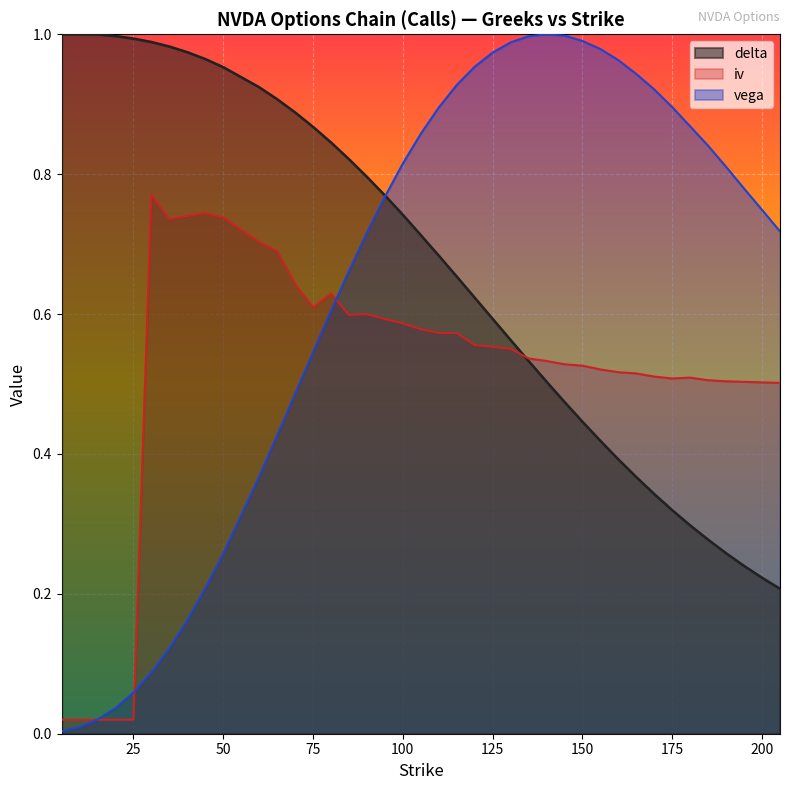

Where is the first local minimum for iv?

35